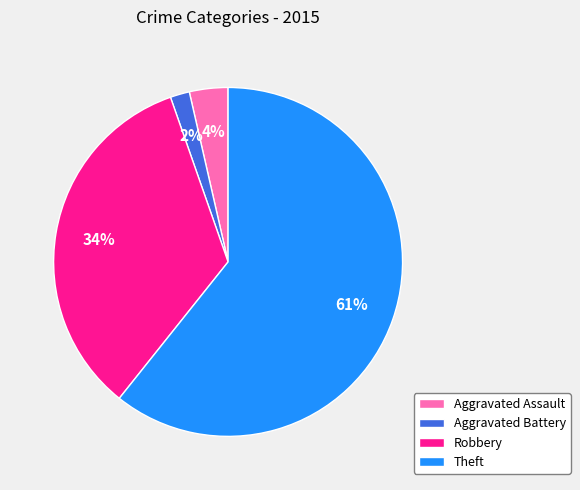

To the nearest percent, what is the difference between the Theft and Robbery slice percentages?

27%